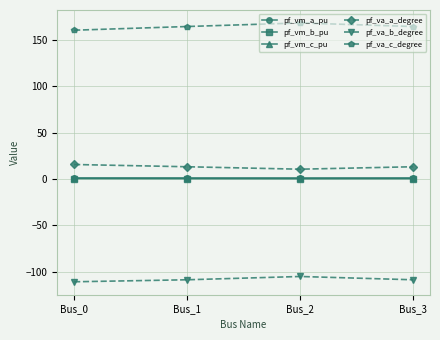

Is it true that pf_vm_a_pu equals 1.0 at Bus_0?

True